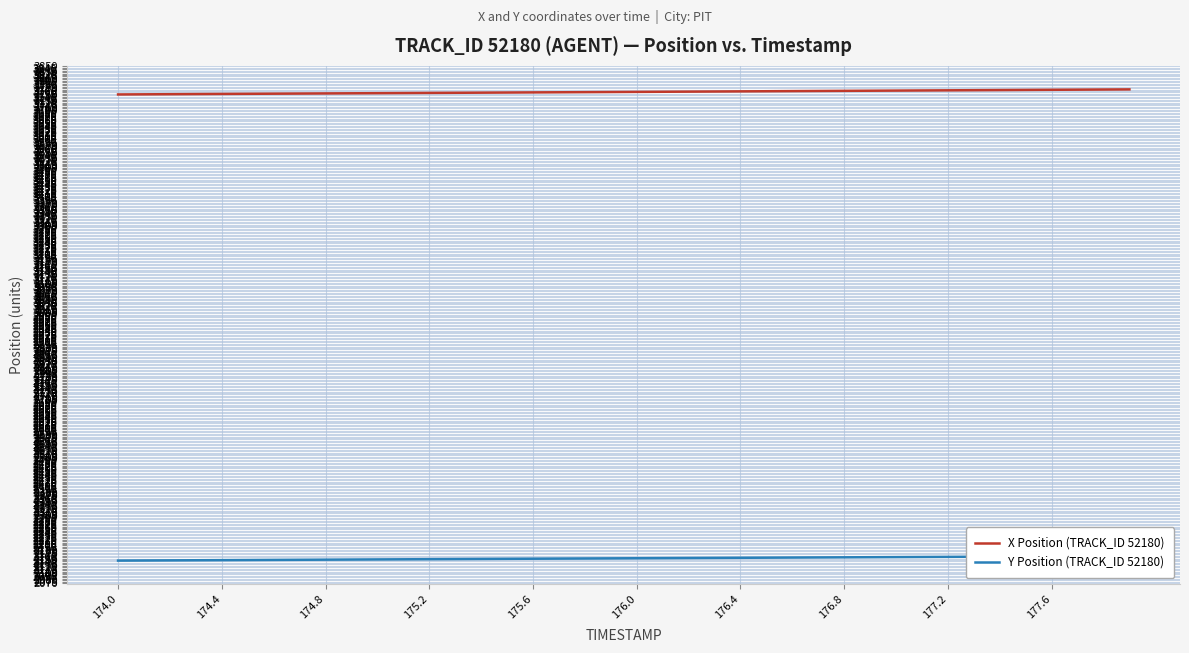

True or false: X Position (TRACK_ID 52180) and Y Position (TRACK_ID 52180) intersect in this chart.

False